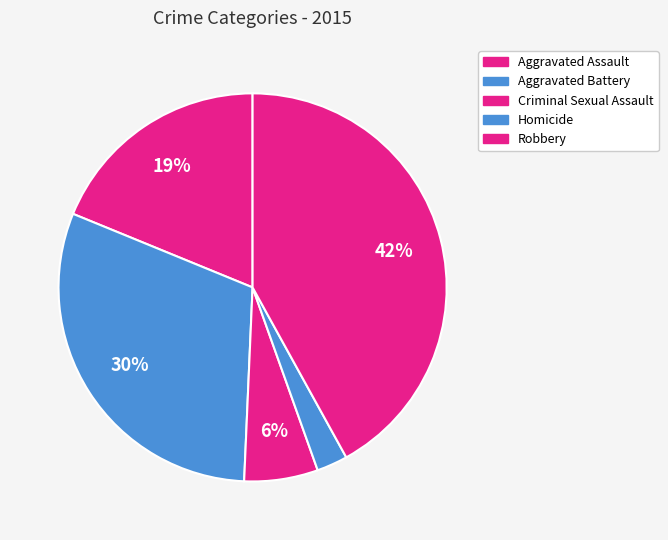

What is the largest slice in the pie chart?

Robbery